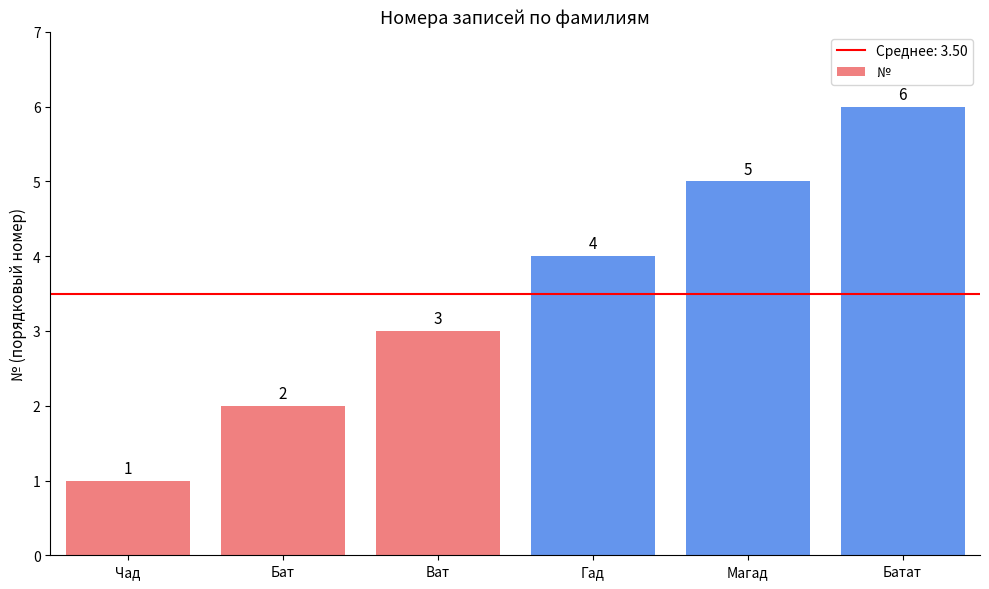

Read the value at Магад.

5